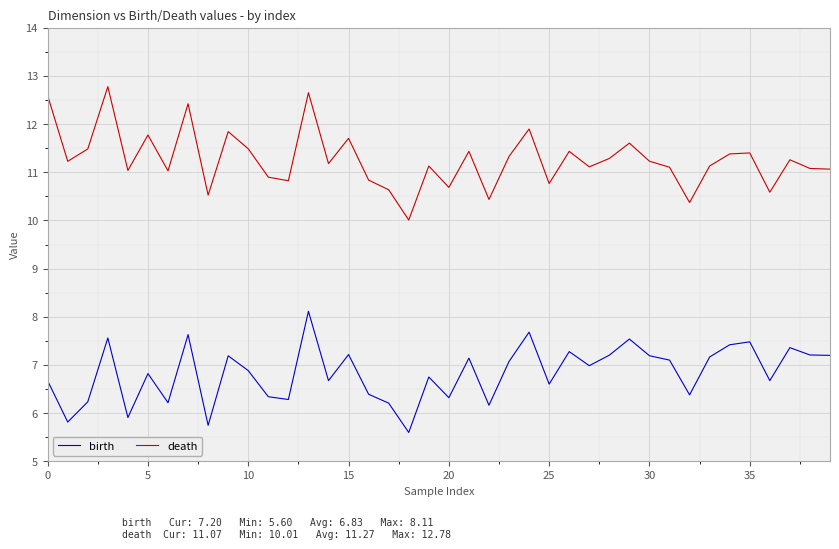

List the series in order of their peak value, highest first.

death, birth